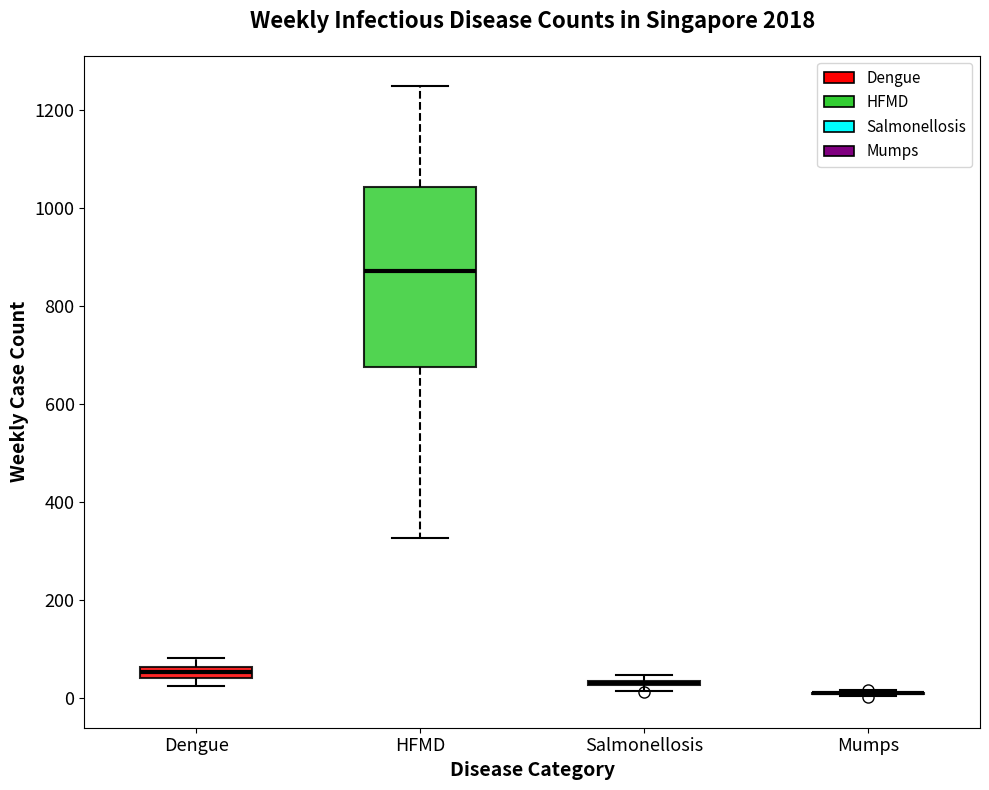

Where is the lower edge of the box for Salmonellosis on the y-axis? The values are not printed on the chart, so give them approximately, as read against the axis.

20